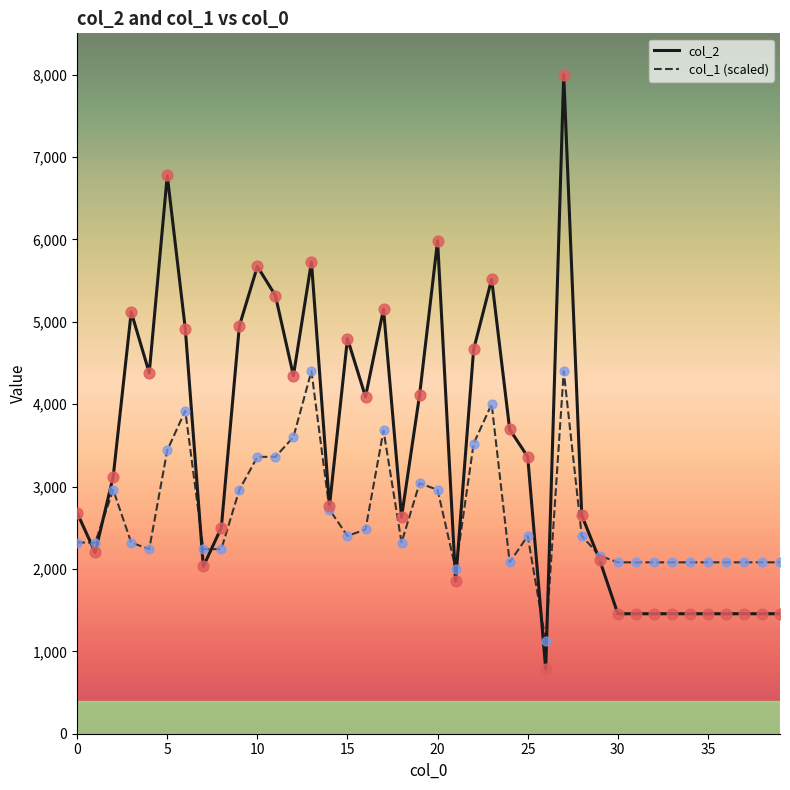

Which series has the widest spread of values?

col_2